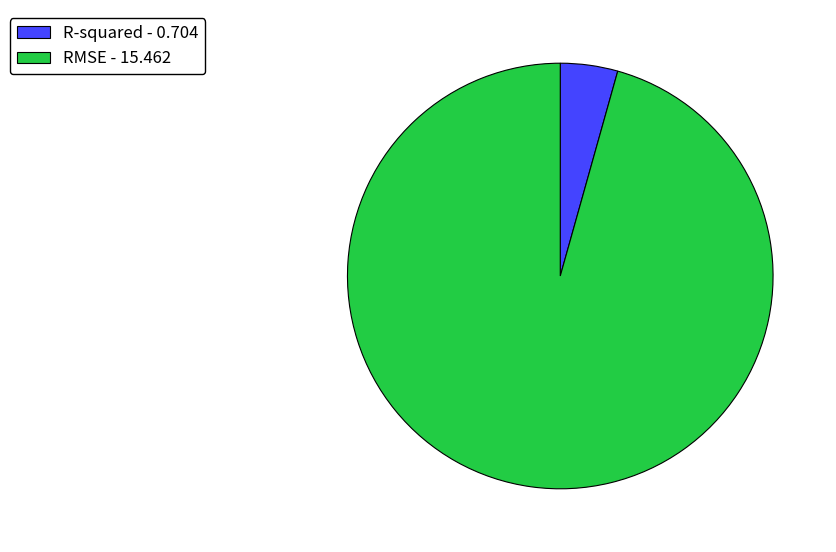

Rank the categories by value from lowest to highest.

R-squared, RMSE